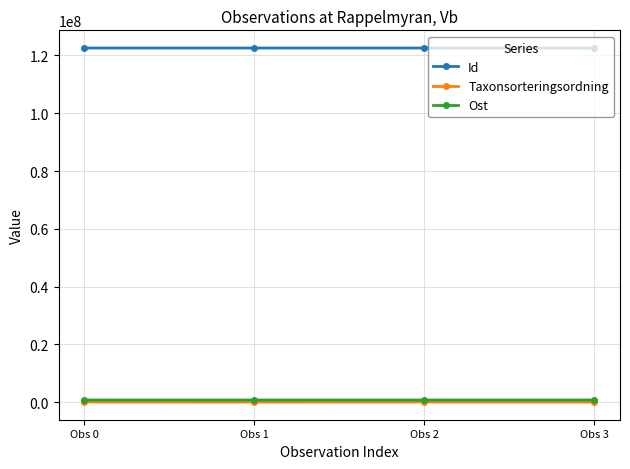

How many values in the Ost series are below 772567?

2